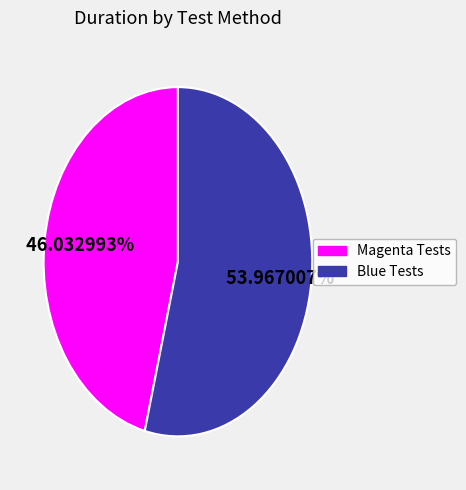

Is there a majority slice in this chart?

Yes